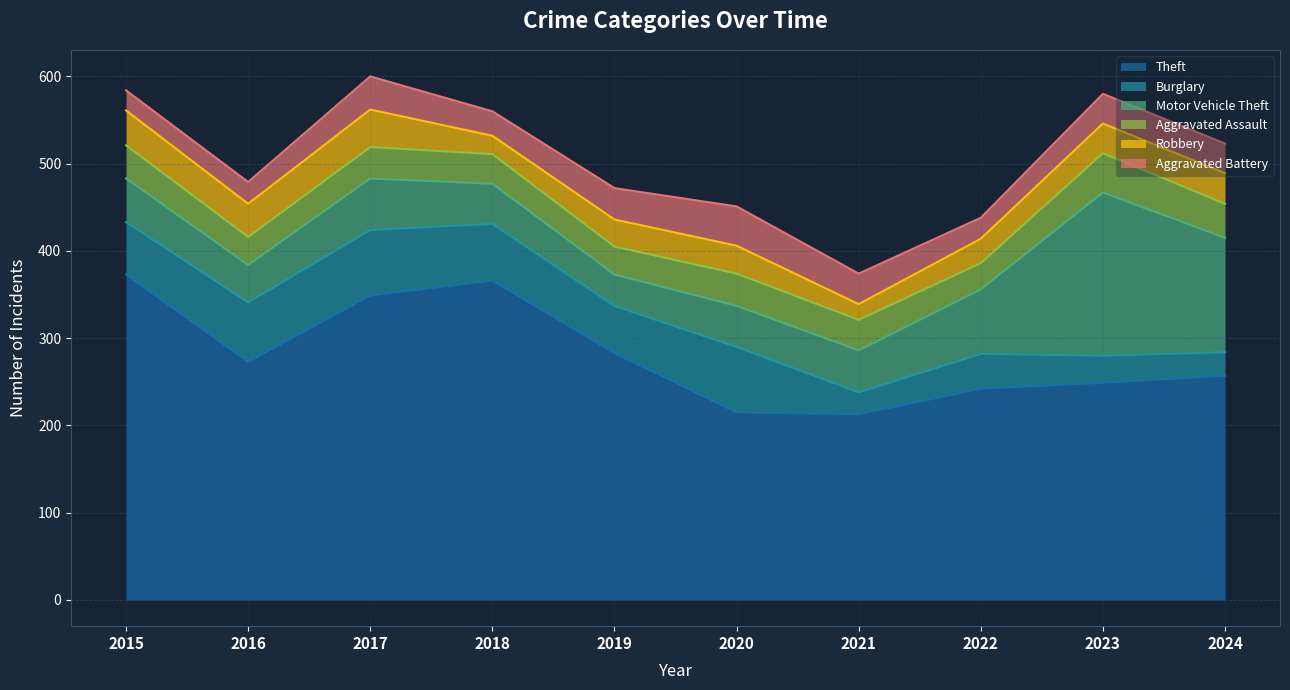

What is the difference between the maximum and second lowest values in the Aggravated Assault series?

13